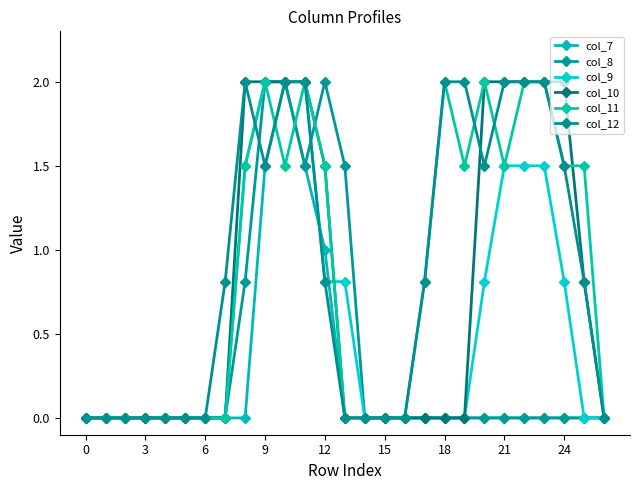

At which category does col_8 reach its first local peak?

12